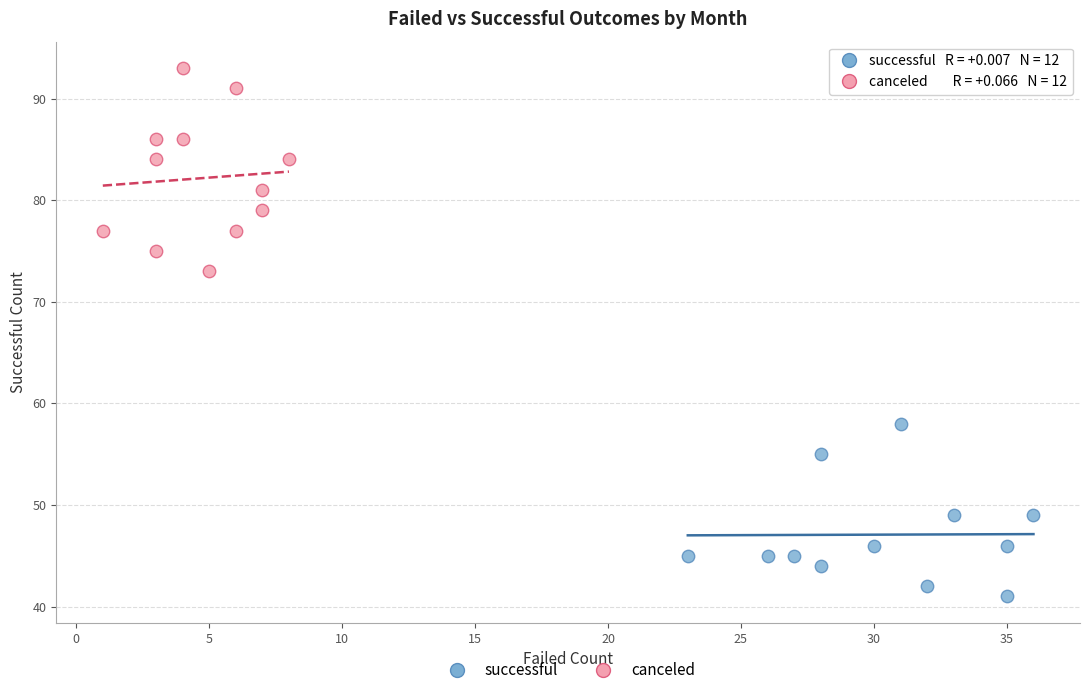

Which series has the widest spread of Y values?

canceled